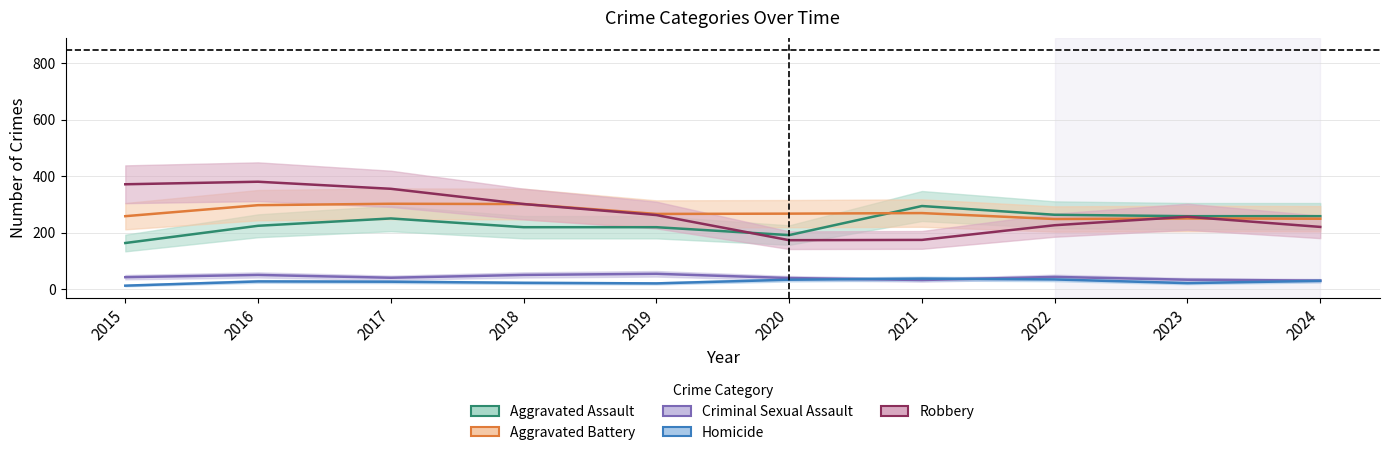

The value of Robbery at 2015 is 372. True or false?

True